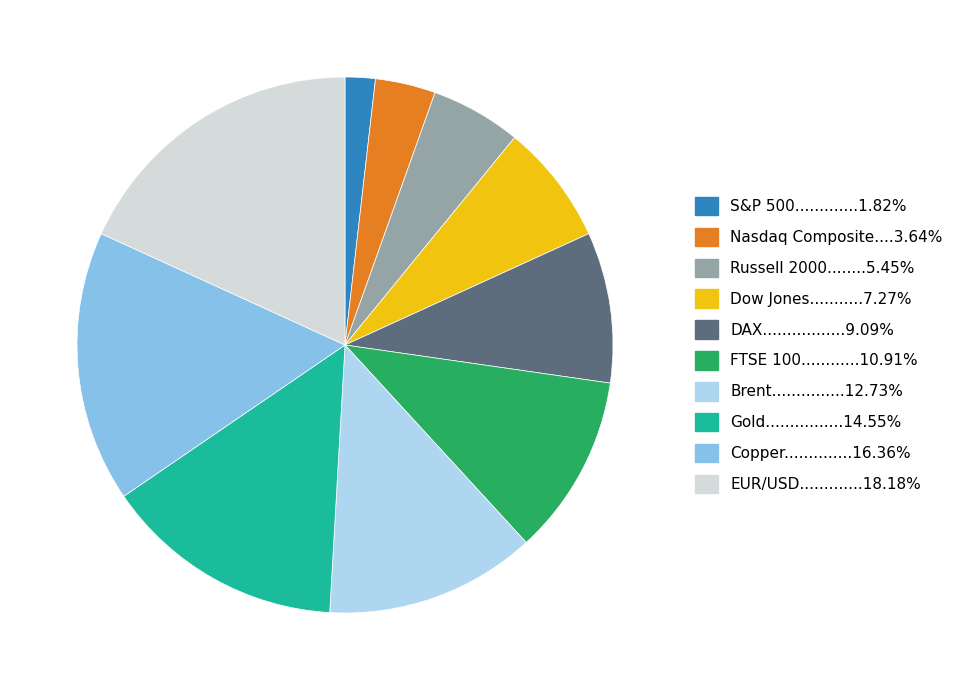

Is there a majority slice in this chart?

No